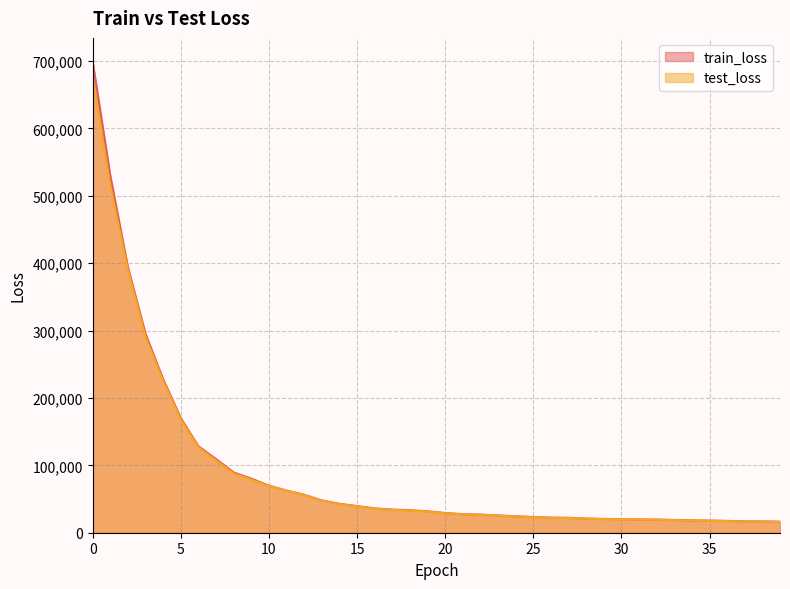

Which series has the largest range (max minus min)?

train_loss